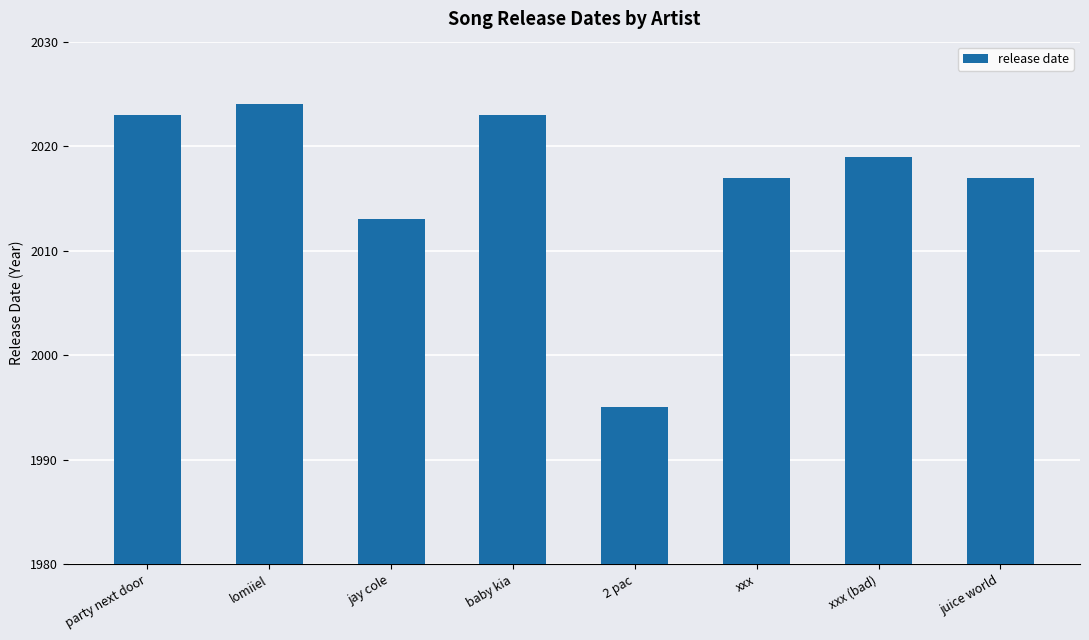

What is the label of the 7th bar from the left?

xxx (bad)